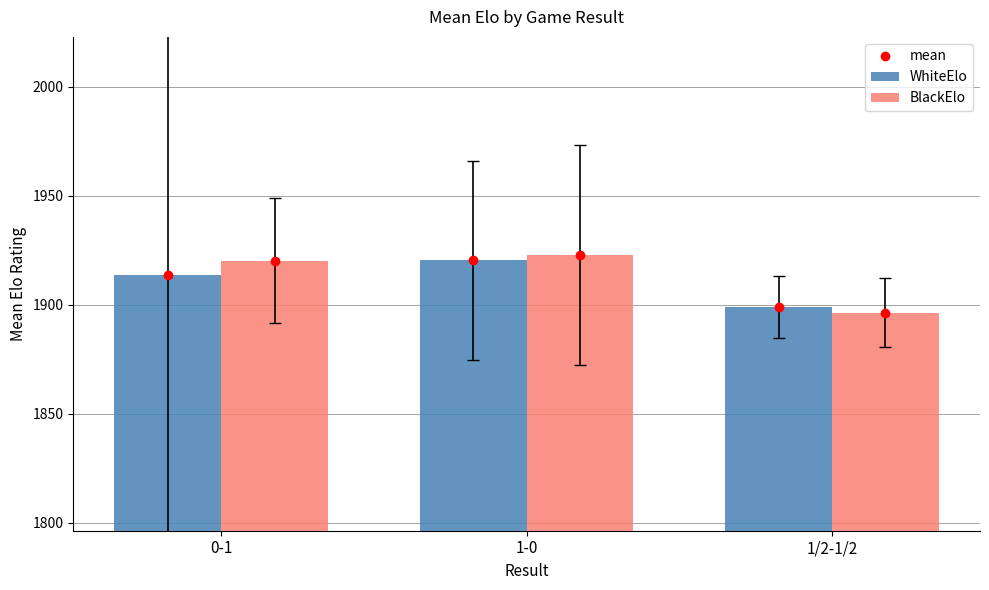

True or false: WhiteElo has a value of 1029.3 at 1/2-1/2.

False